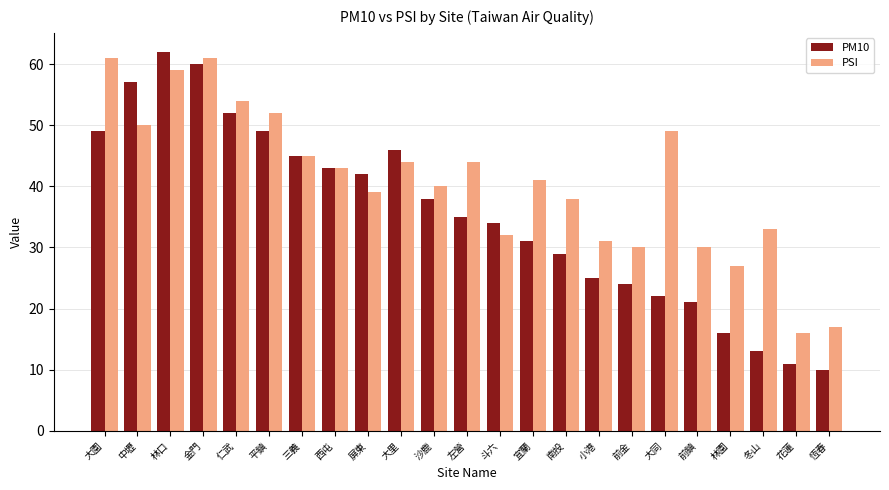

What is the lowest value of the PM10 series?

10